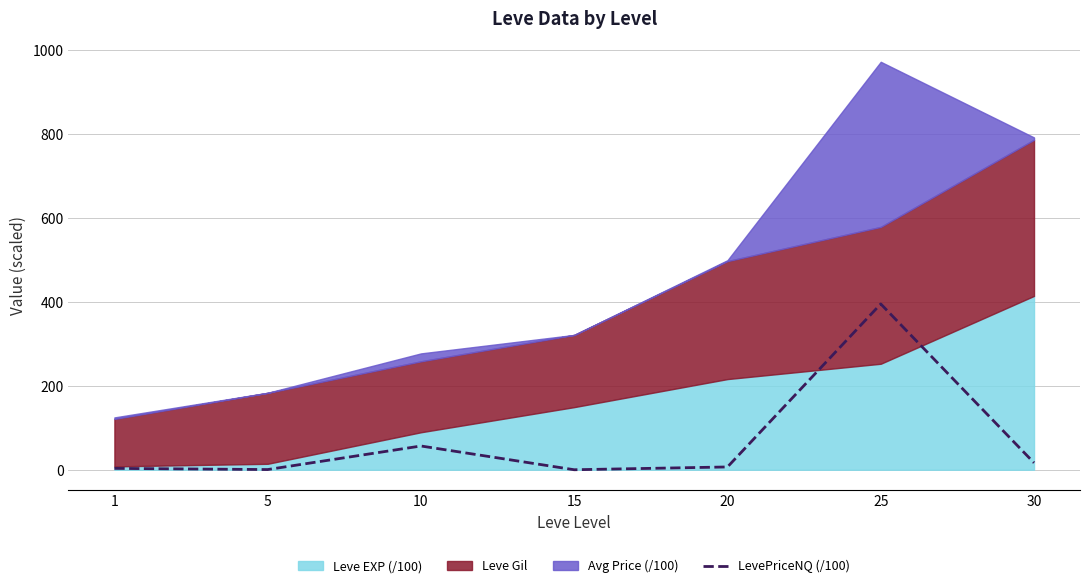

What value does the data have at 20?

6.7